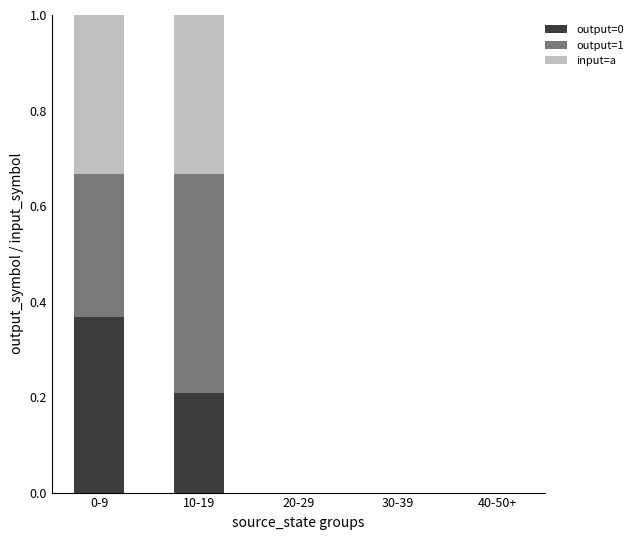

The value of output=0 at 40-50+ is -0.1. True or false?

False